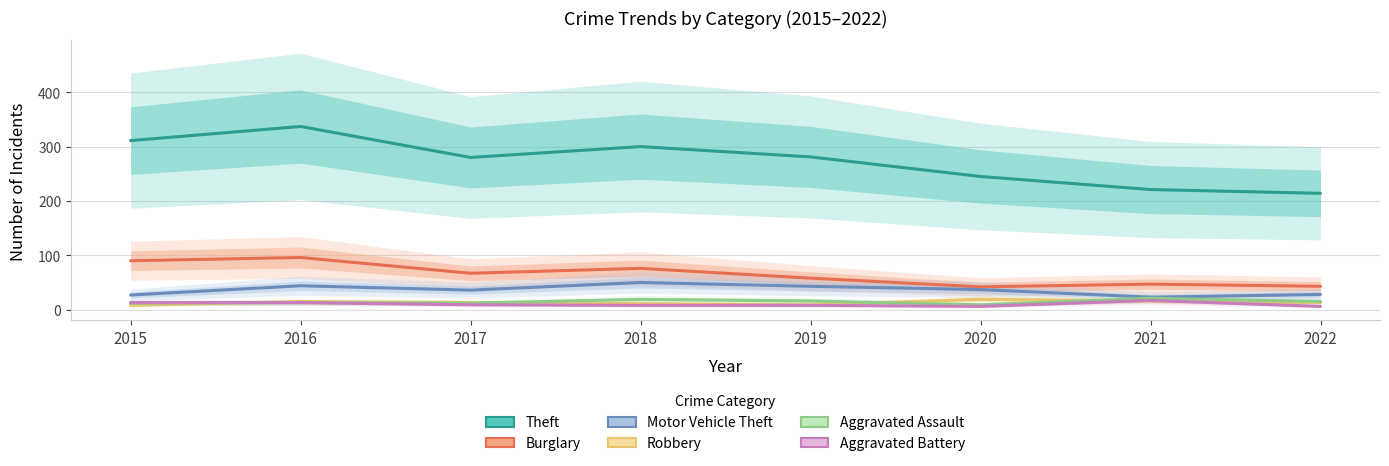

Between 2020 and 2022, which is larger?

2020